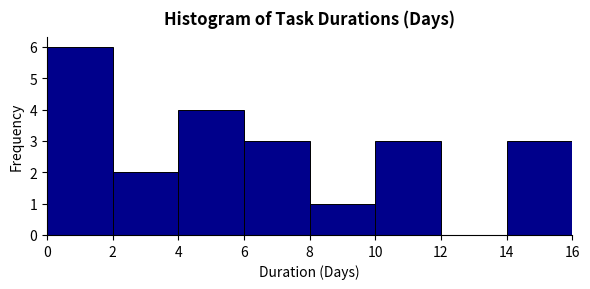

Reading left to right, transcribe this chart: for each bar, give the range it covers on the x-axis and its height. The values are not printed on the chart, so give them approximately, as read against the axis.

0 to 2: 6
2 to 4: 2
4 to 6: 4
6 to 8: 3
8 to 10: 1
10 to 12: 3
12 to 14: 0
14 to 16: 3